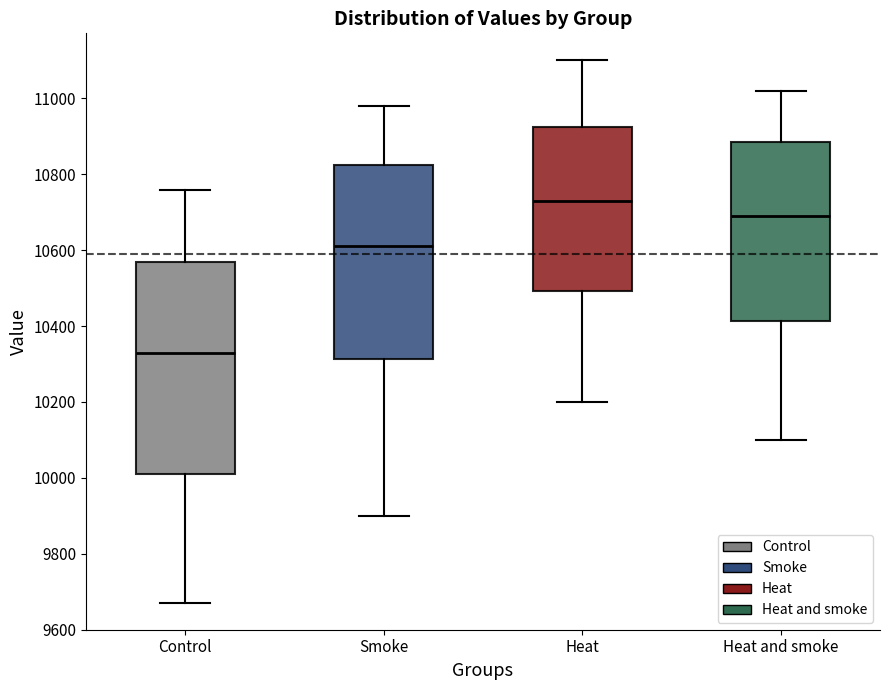

Where does the upper whisker of the box for Smoke end on the y-axis? The values are not printed on the chart, so give them approximately, as read against the axis.

10980